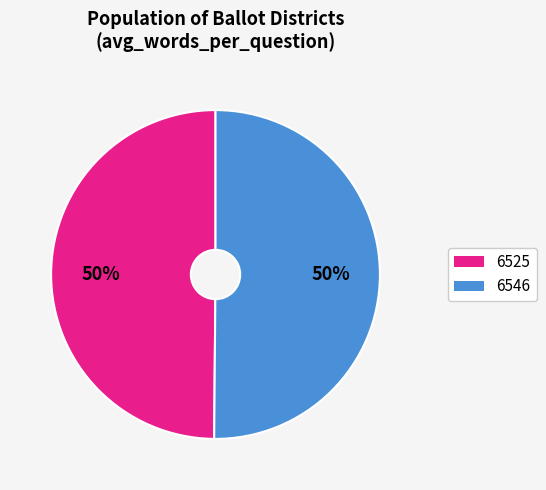

Count the number of slices in the pie.

2